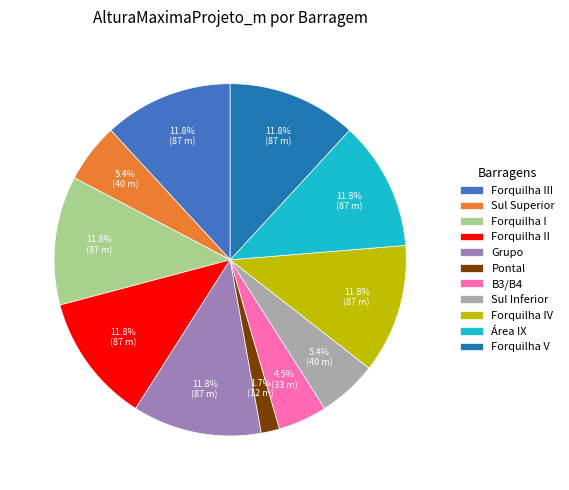

Count the number of slices in the pie.

11